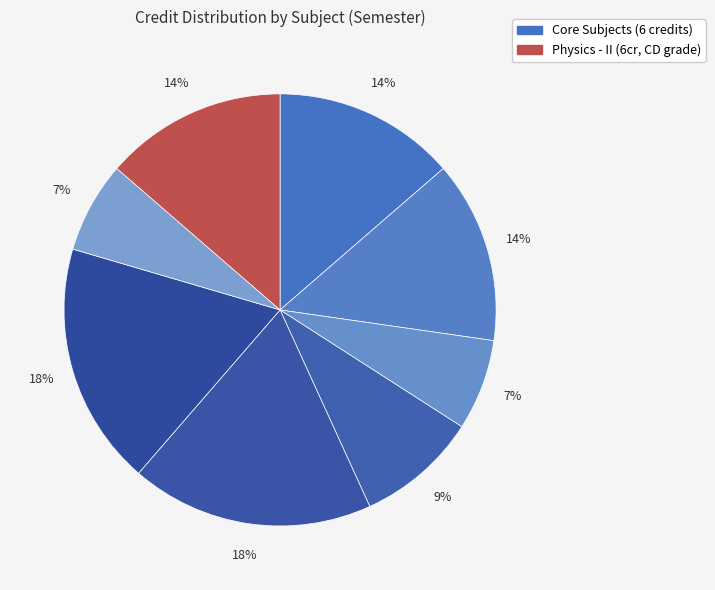

How many segments does this pie chart have?

8